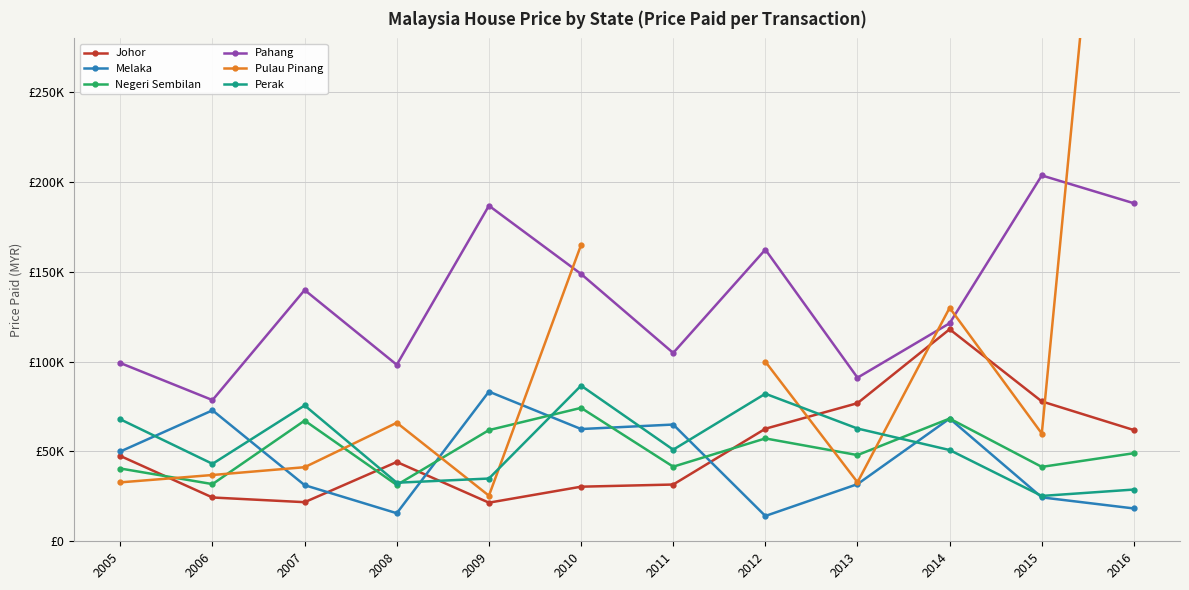

What is the value of the Pahang point at the 8th from the left?

162413.8